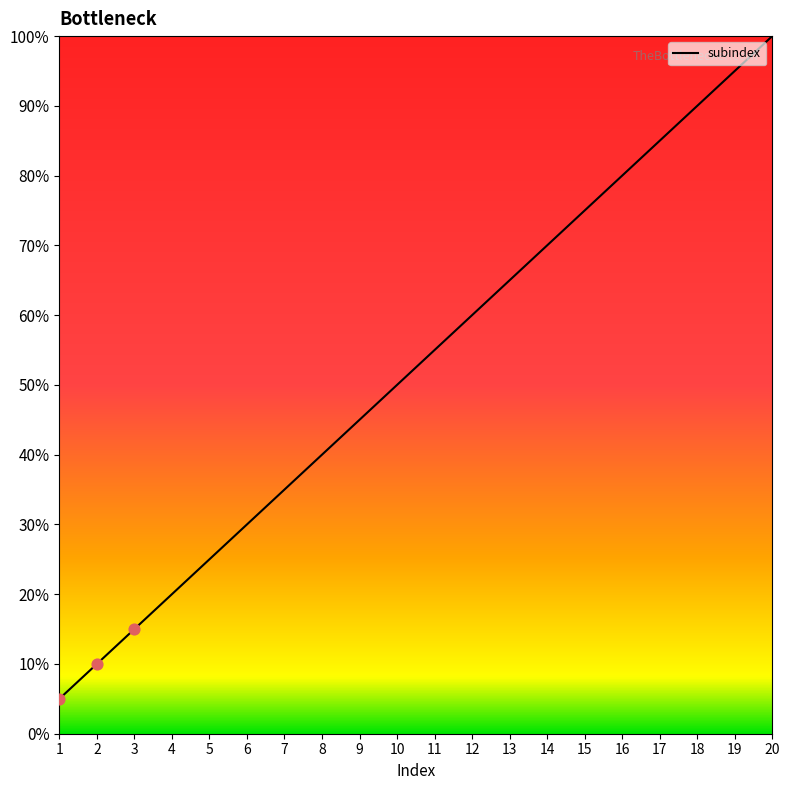

Approximately how many times larger is the value at 12 compared to 1?

12.0